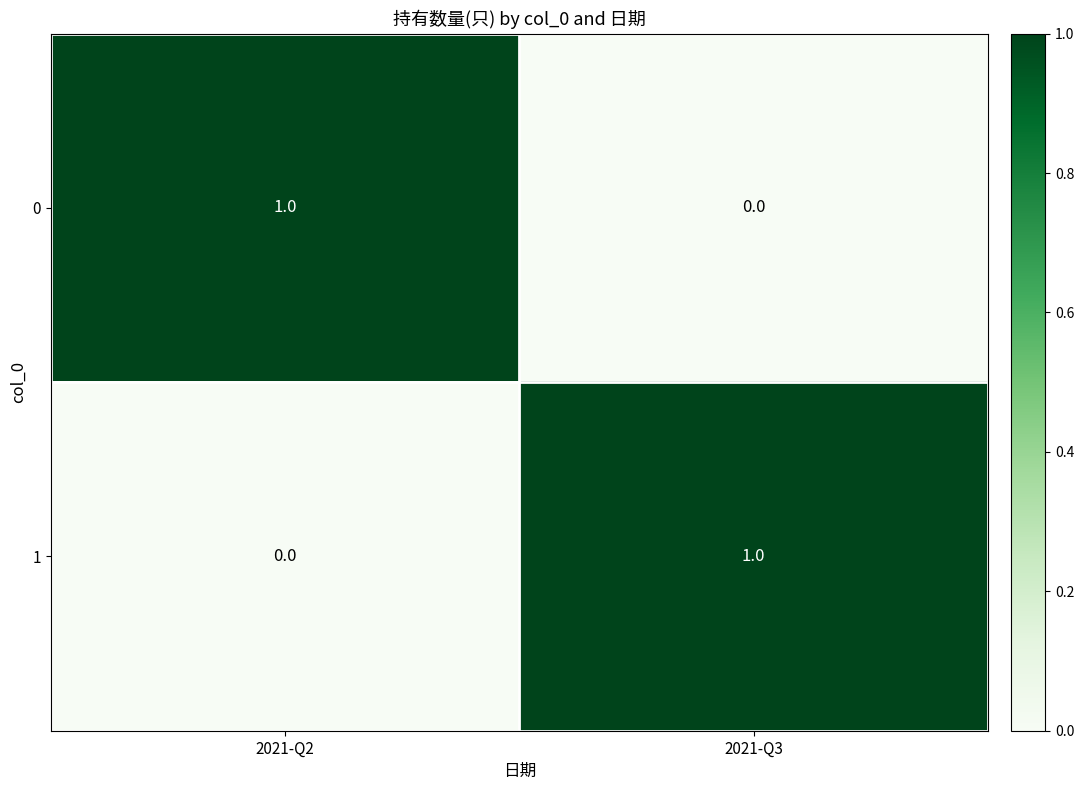

The 0 series shows 1 at 2021-Q3. True or false?

False